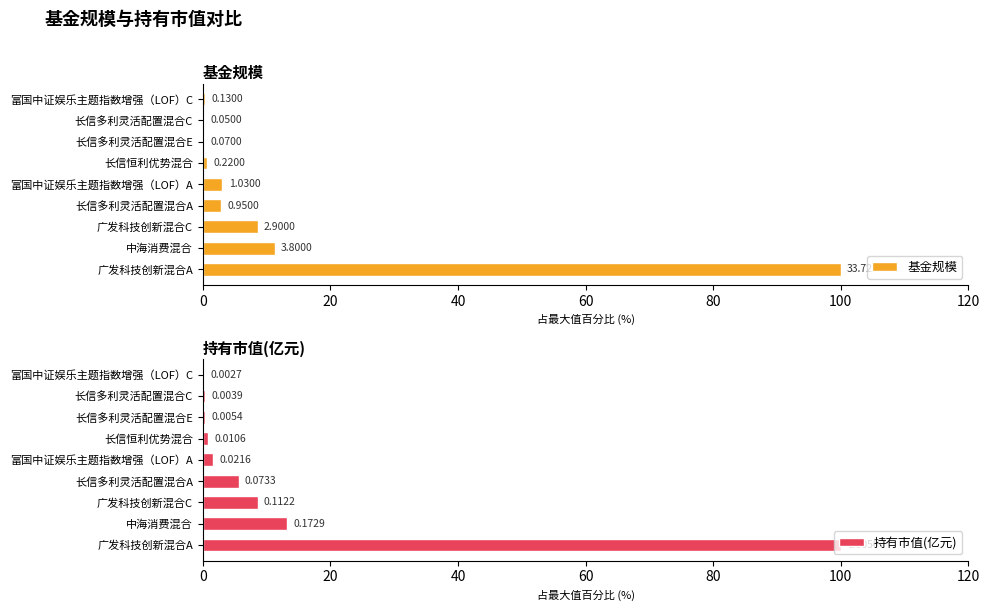

Count the number of categories in the chart.

9